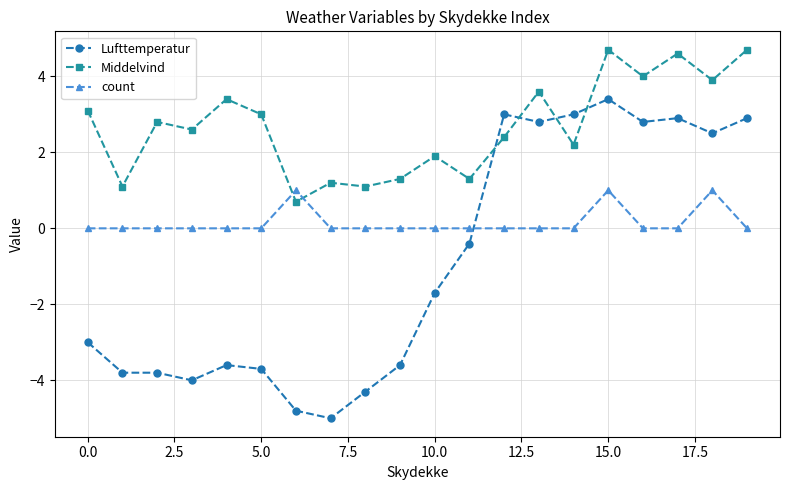

What is the difference between the maximum and second lowest values in the Middelvind series?

3.6